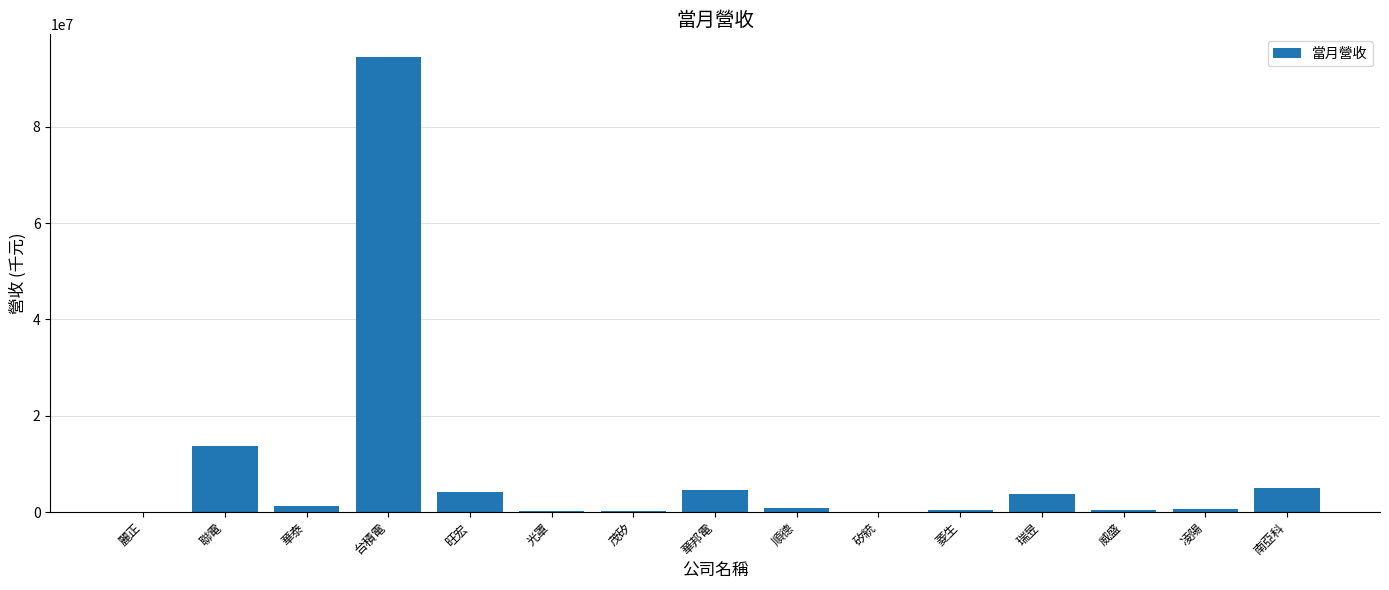

The value at 矽統 is 13396. True or false?

True